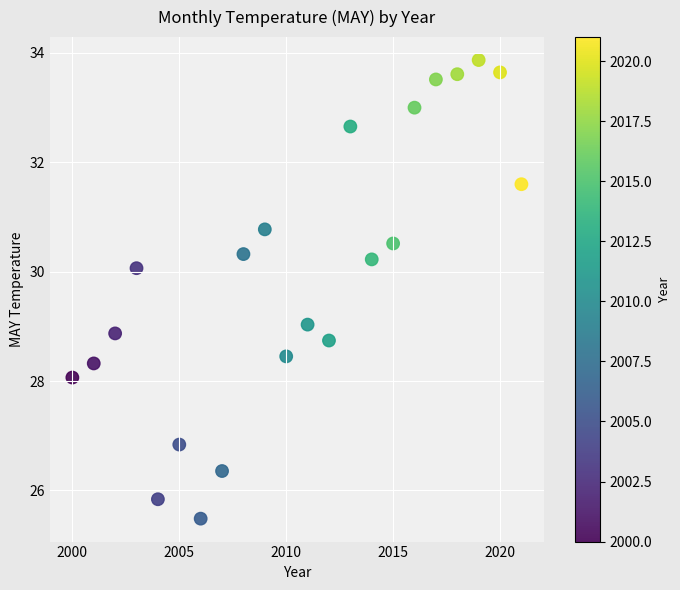

What is the range of Y values (max minus min)?

8.4